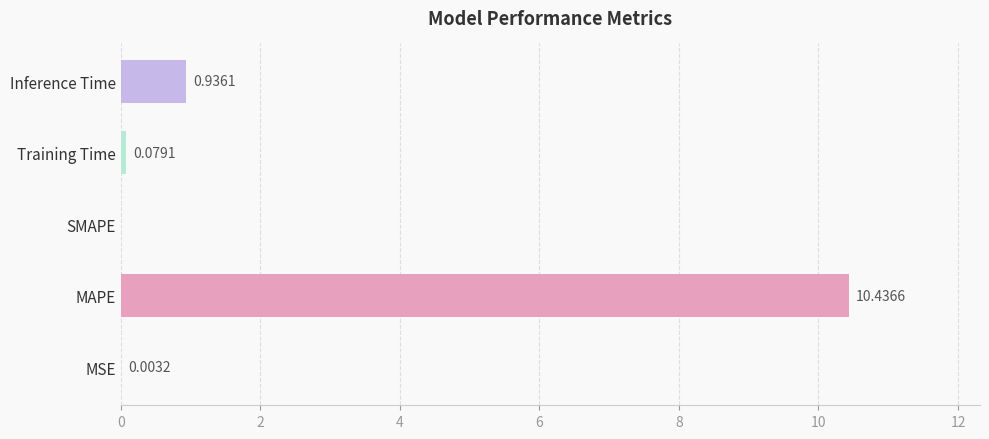

Where is the data nearest to the value 5?

Inference Time